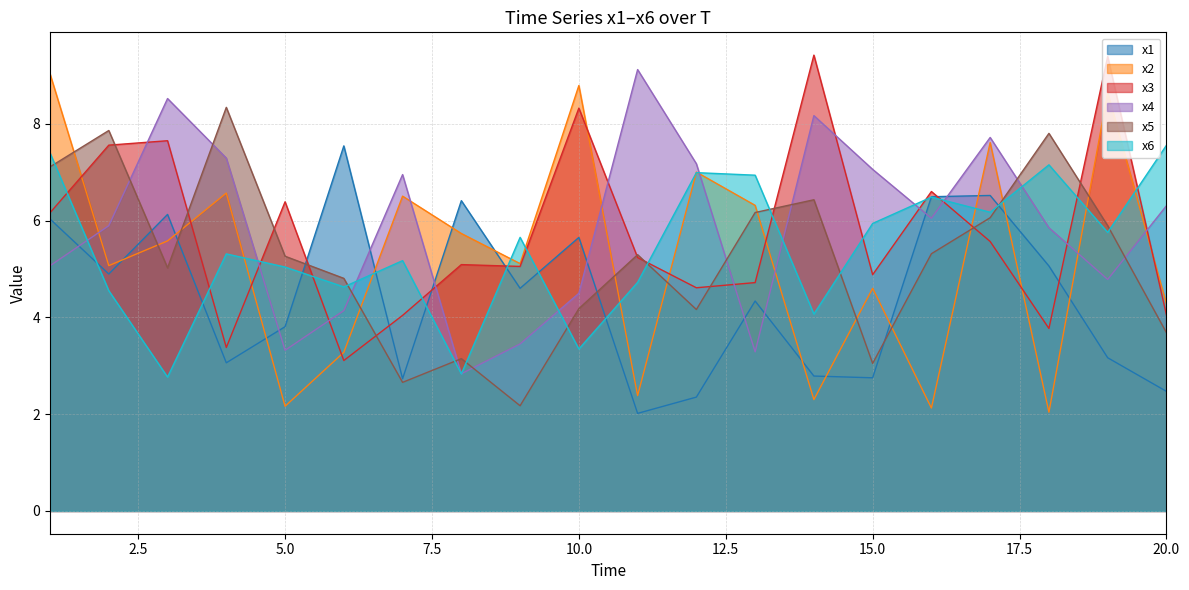

After their last crossing, which series has the higher values: x2 or x4?

x4